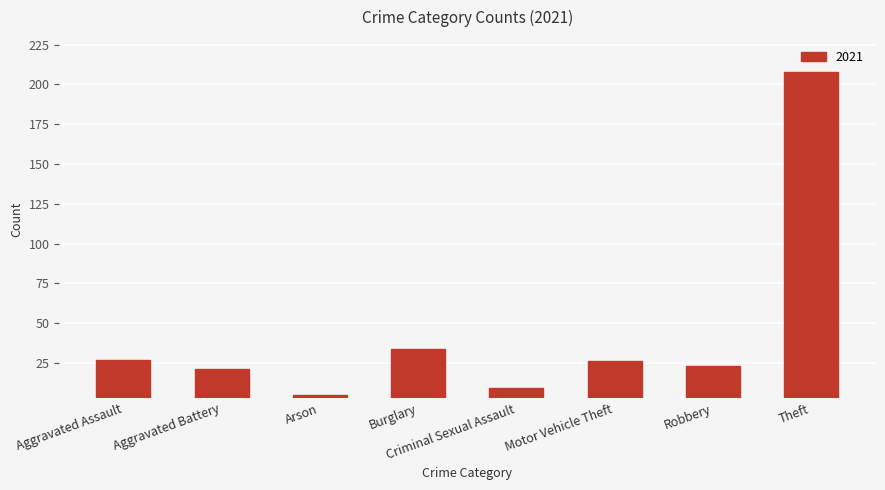

What is the label of the 4th bar from the right?

Criminal Sexual Assault